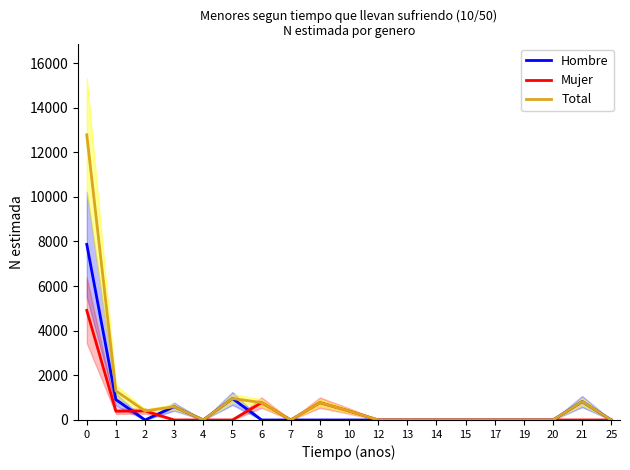

Rank the series at 5 from lowest to highest value.

Mujer, Hombre, Total